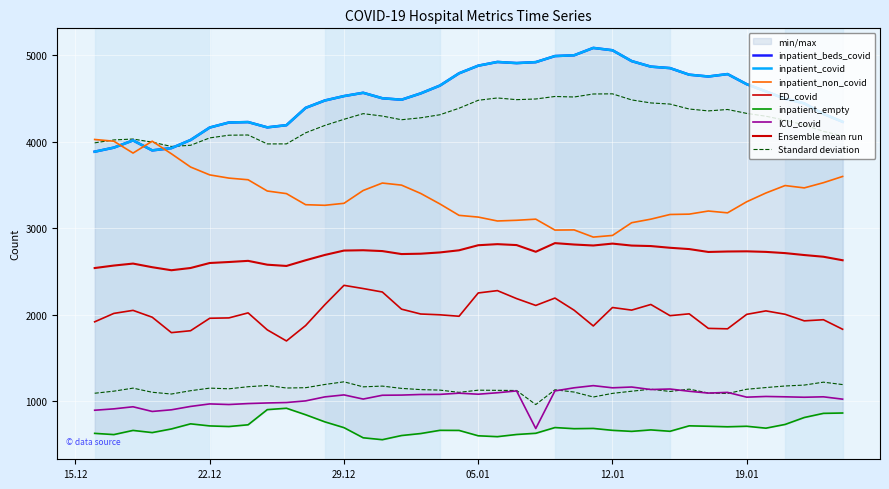

At 1, list the series in order from smallest to largest.

inpatient_empty, ICU_covid, ED_covid, inpatient_non_covid, inpatient_beds_covid, inpatient_covid